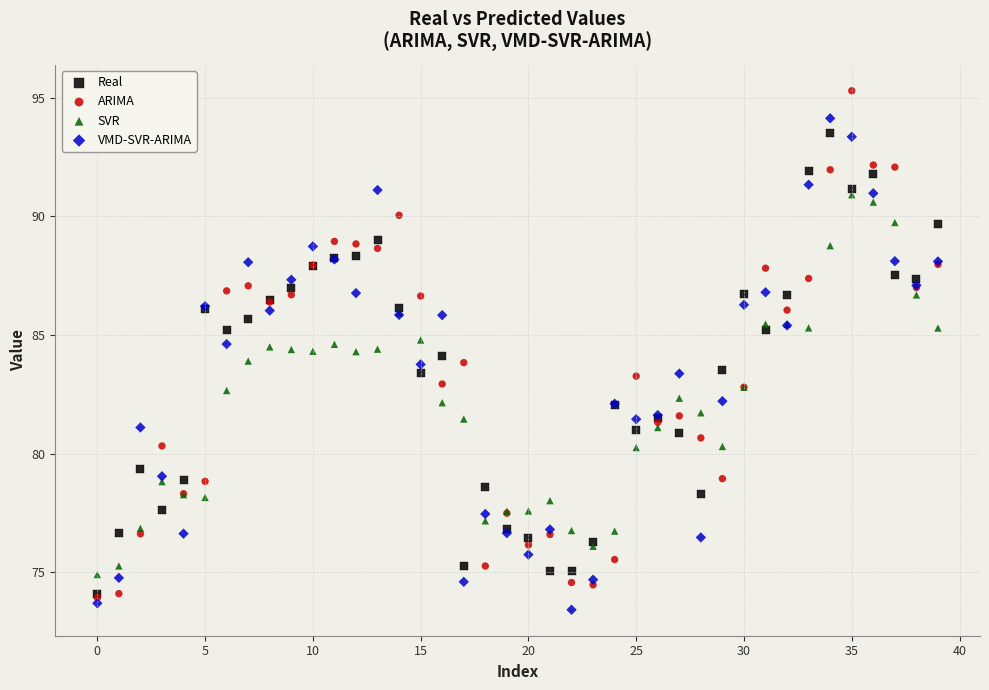

What are all the series names shown in the legend?

Real, ARIMA, SVR, VMD-SVR-ARIMA